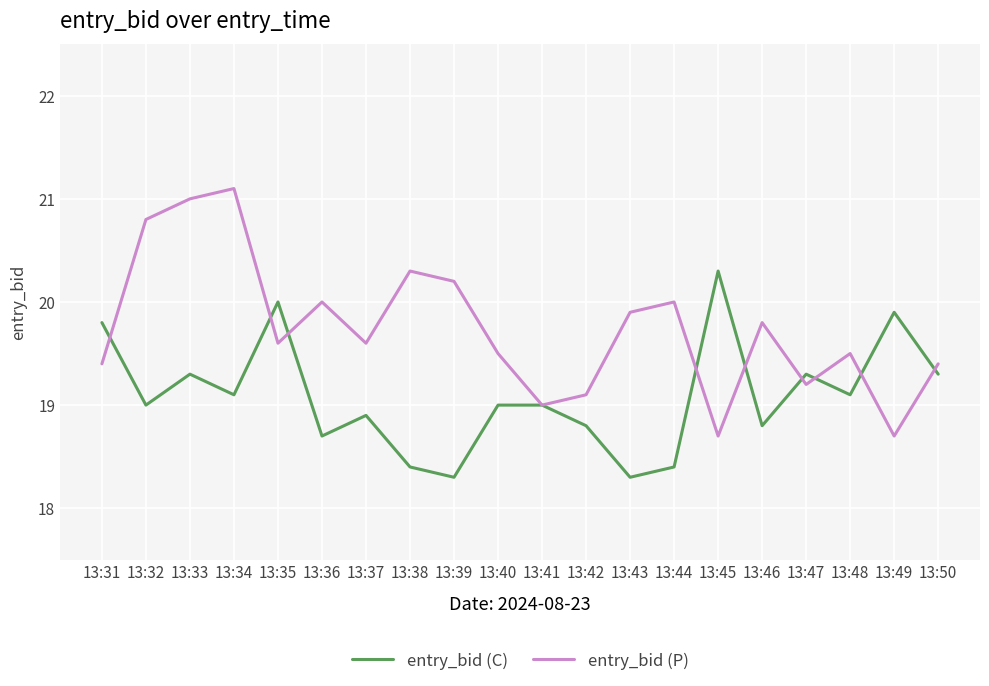

List the series in order of their peak value, lowest first.

entry_bid (C), entry_bid (P)